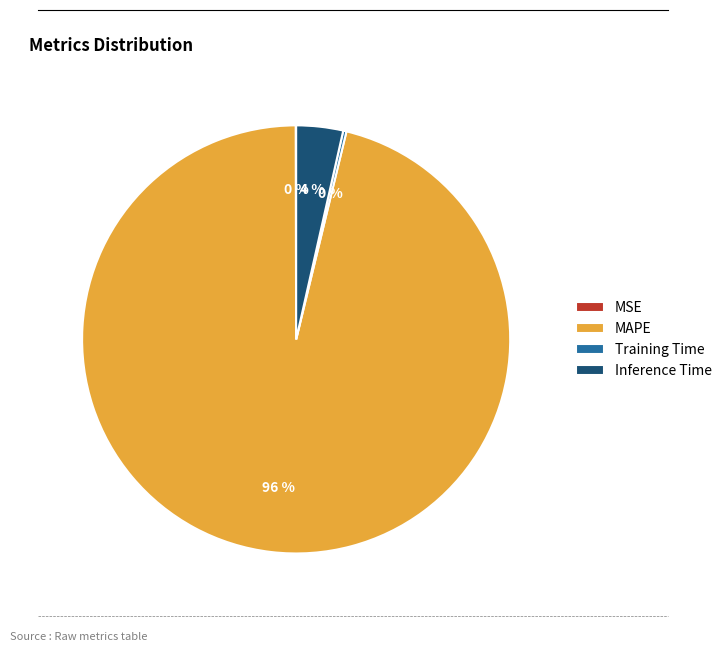

Which slice is the largest?

MAPE